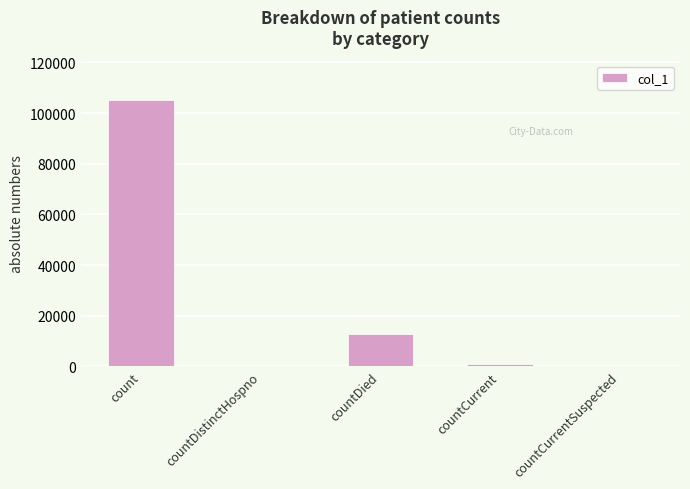

Between count and countCurrent, which is larger?

count